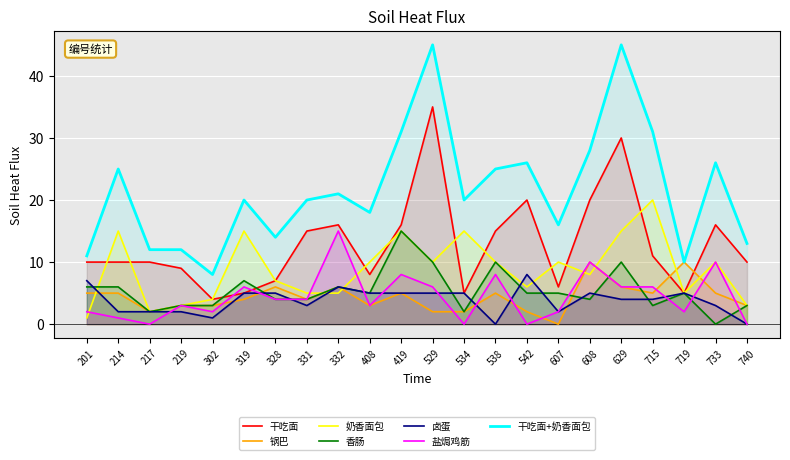

What is the difference between the second highest and second lowest values in the 锅巴 series?

8